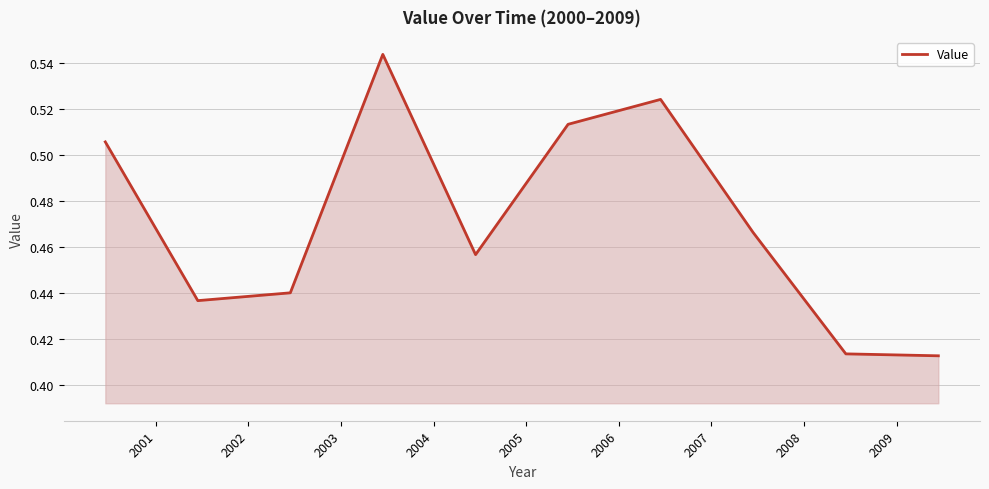

Where is the data nearest to the value 0?

2009